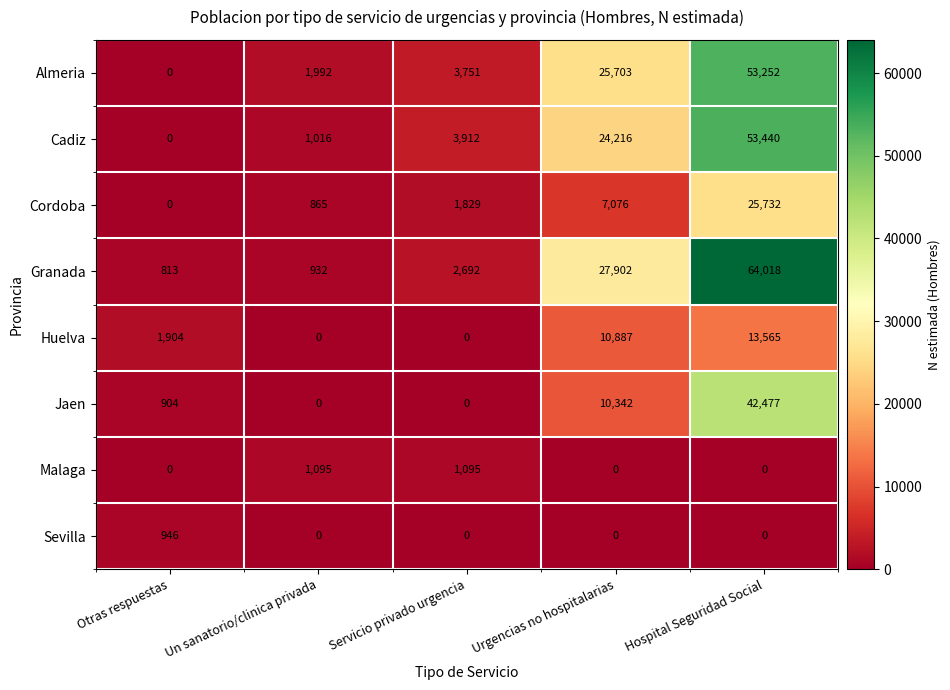

At which category is the sum across all series the highest?

Hospital Seguridad Social